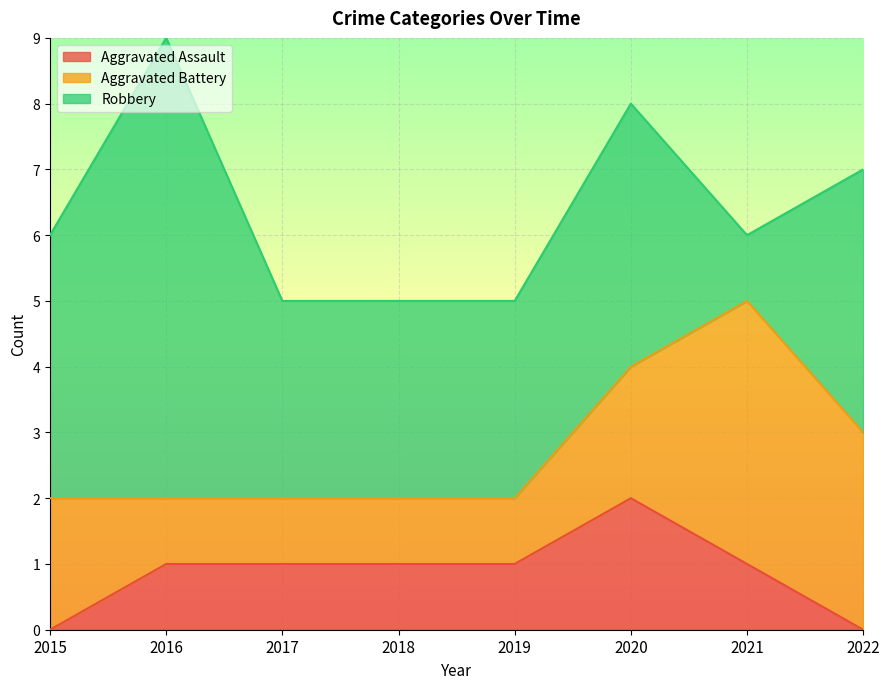

What is the difference between the Aggravated Assault values at 2022 and 2019?

1